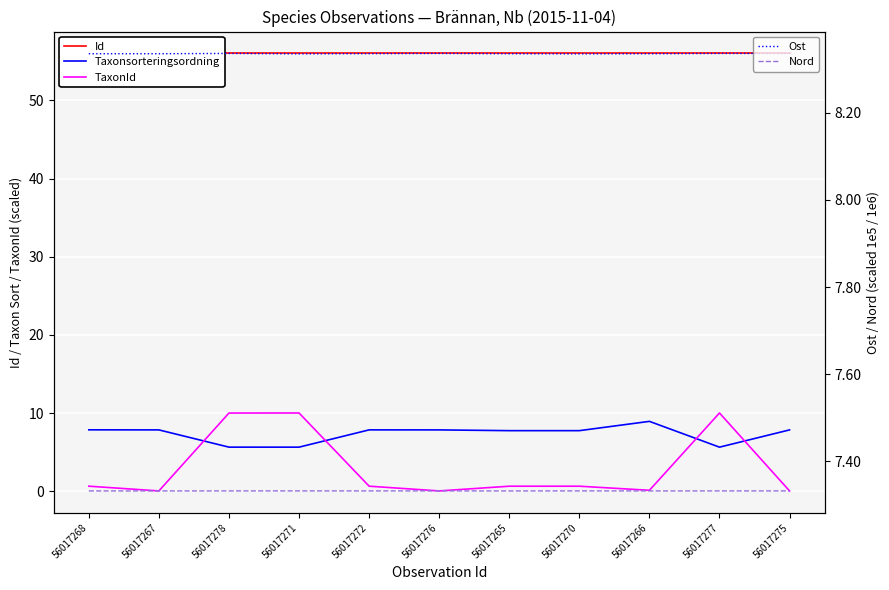

True or false: Nord and Id intersect in this chart.

False